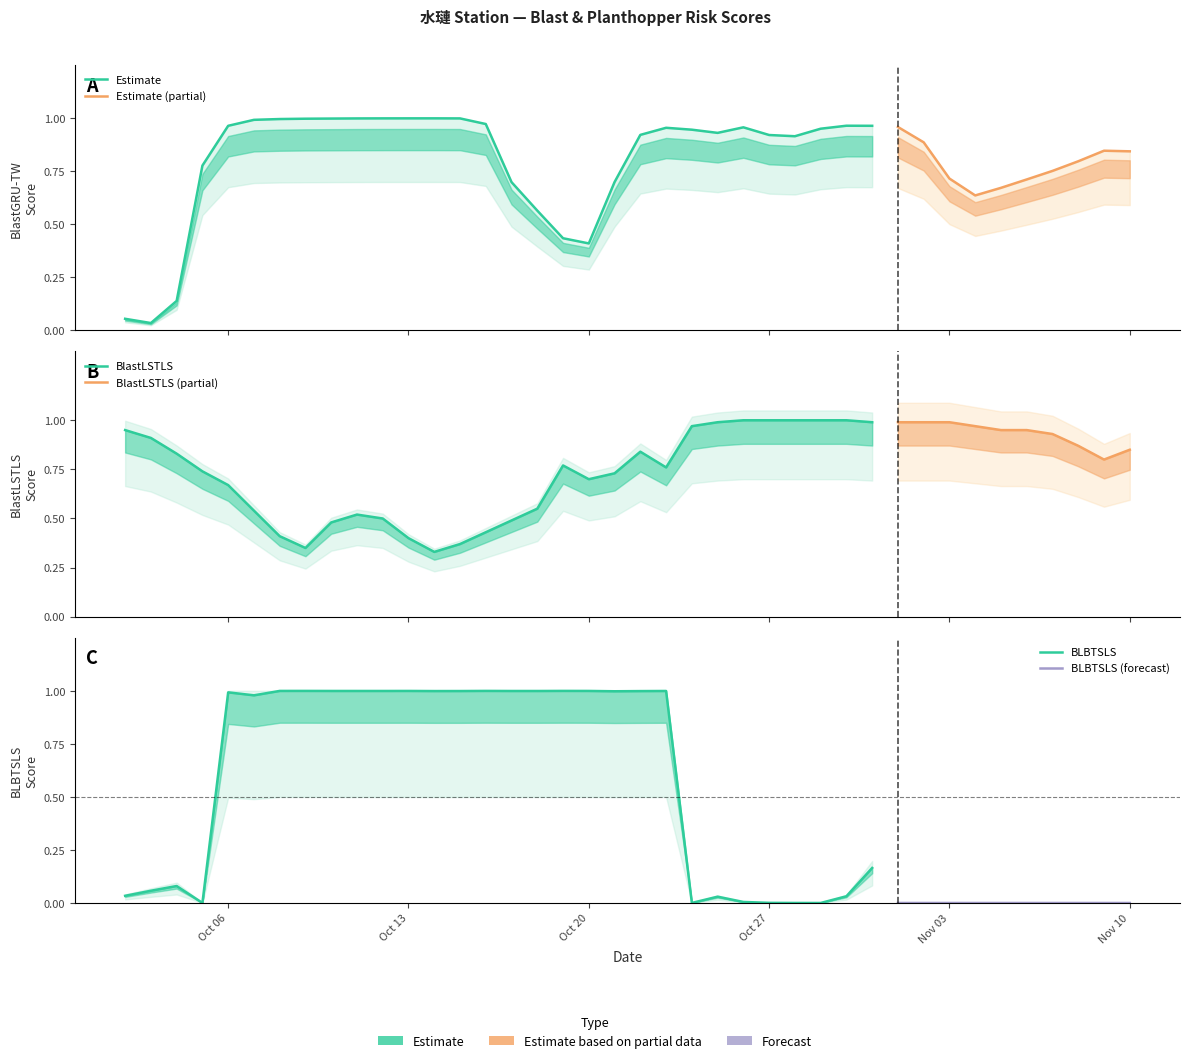

What is the greatest value displayed?

1.0